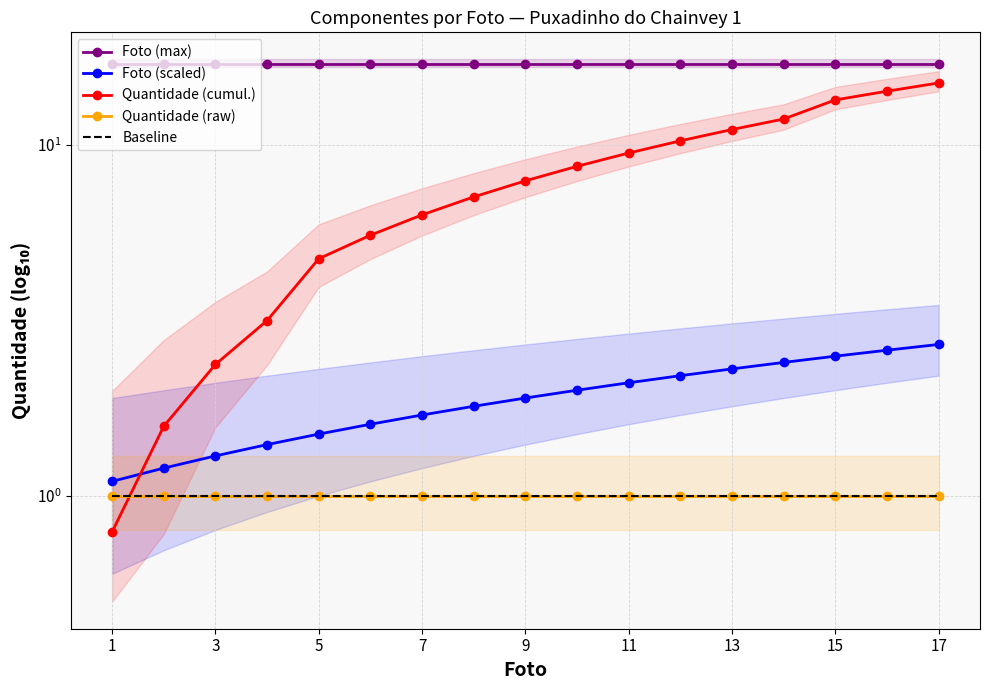

At which label does Quantidade (cumul.) reach its minimum?

1